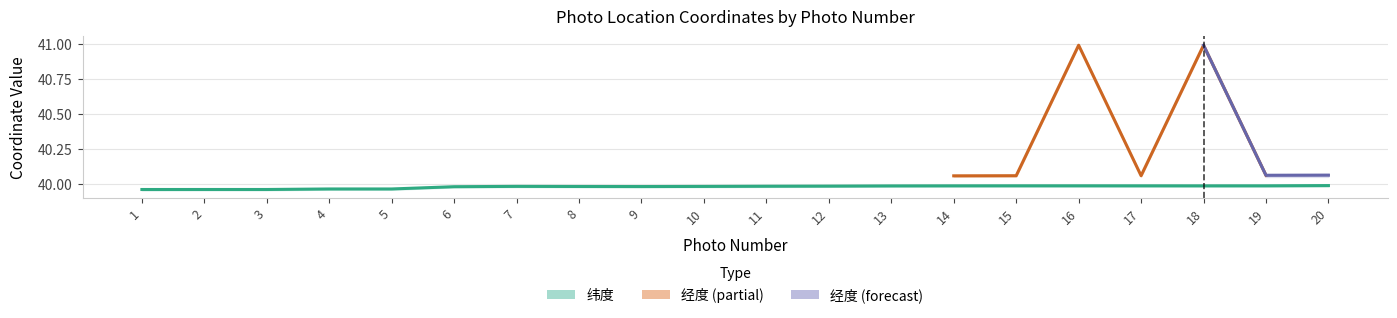

What is the sum of the values at 12 and 17?

80.0